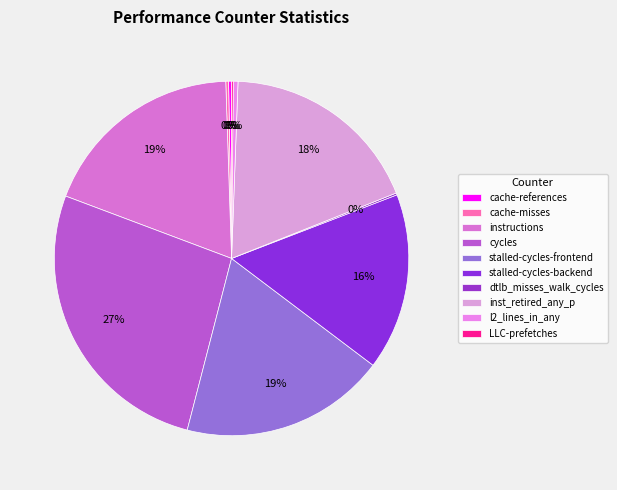

How many segments does this pie chart have?

10